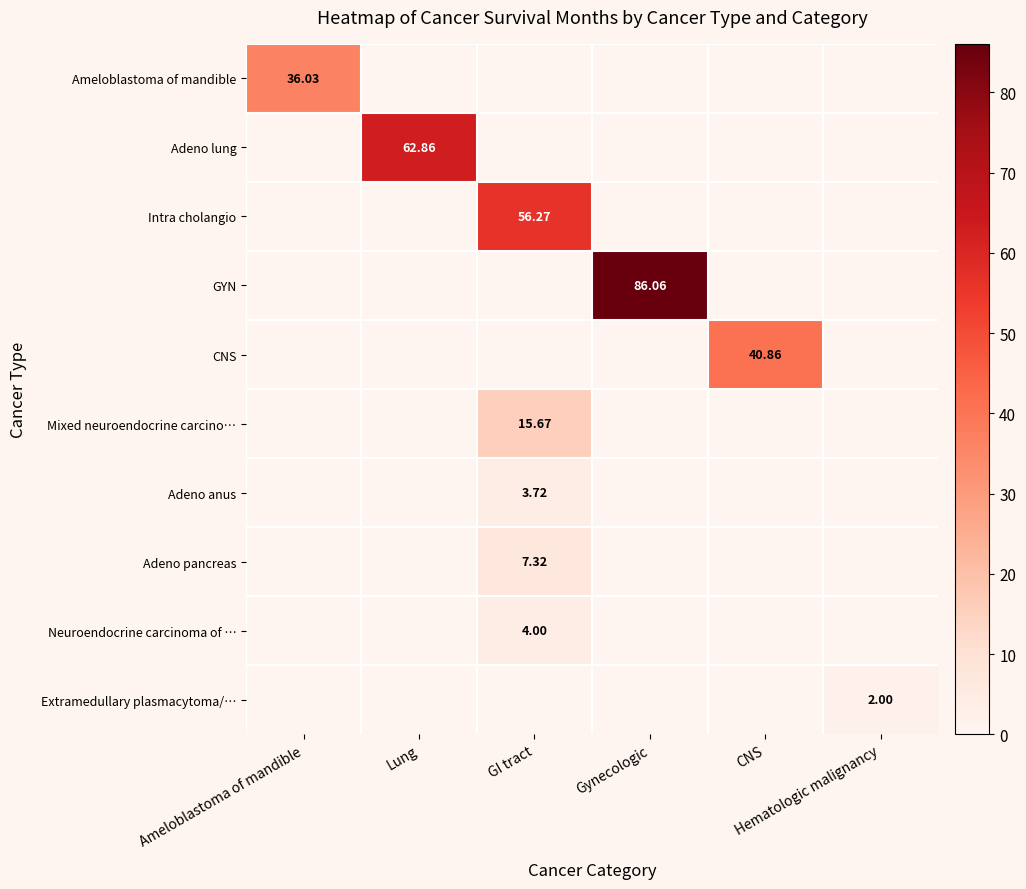

At how many categories does at least one series exceed 68?

1